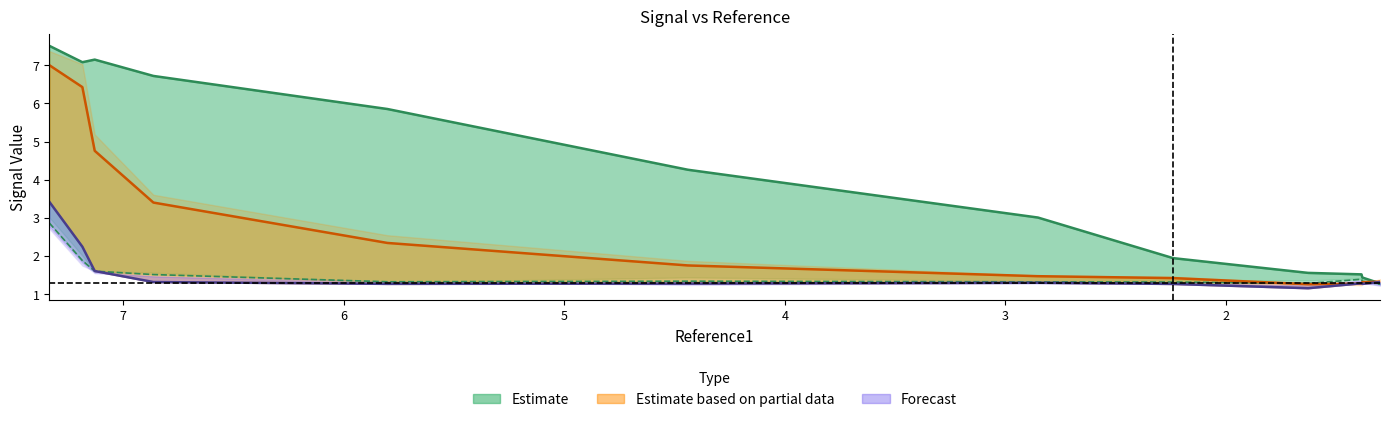

True or false: Infected698 has more than 0 interior local peaks.

True